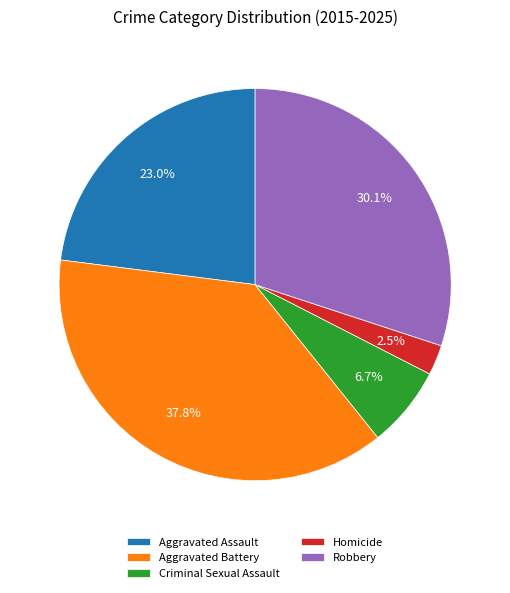

Which has a higher value, Aggravated Battery or Homicide?

Aggravated Battery